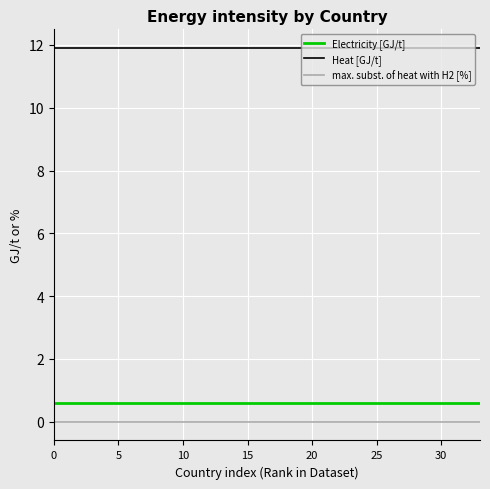

List the series in order of their peak value, highest first.

Heat [GJ/t], Electricity [GJ/t], max. subst. of heat with H2 [%]